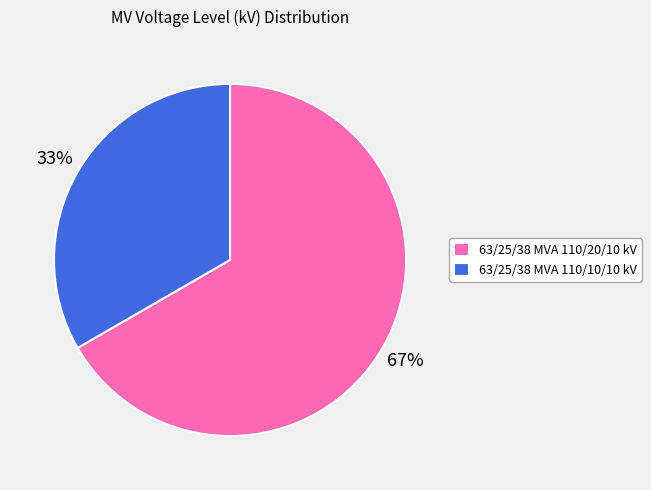

What is the majority slice?

63/25/38 MVA 110/20/10 kV